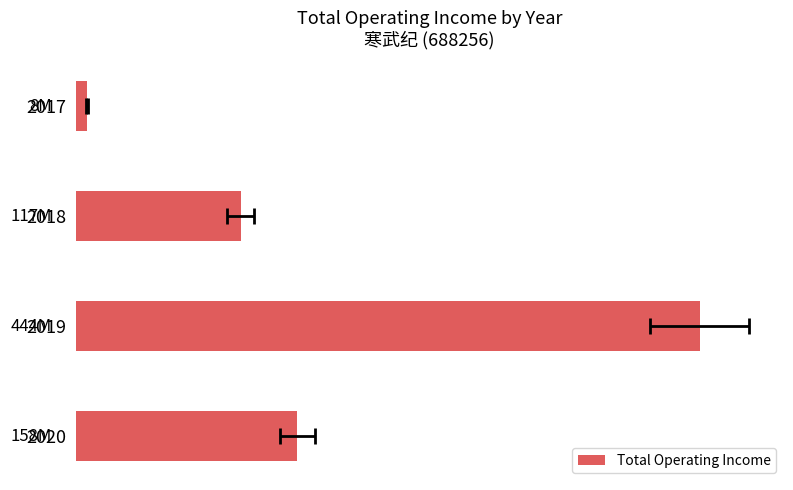

Reading right to left, transcribe all the data shown in this chart.

7843274.1	117025238.8	443938465.8	157529957.9